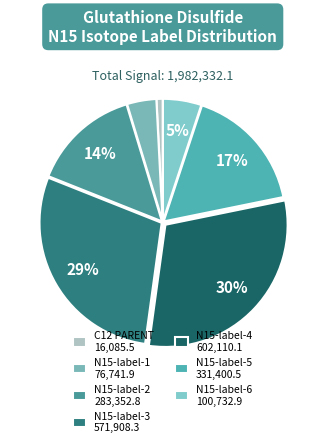

Approximately how many times larger is the value at N15-label-1 compared to C12 PARENT?

4.8